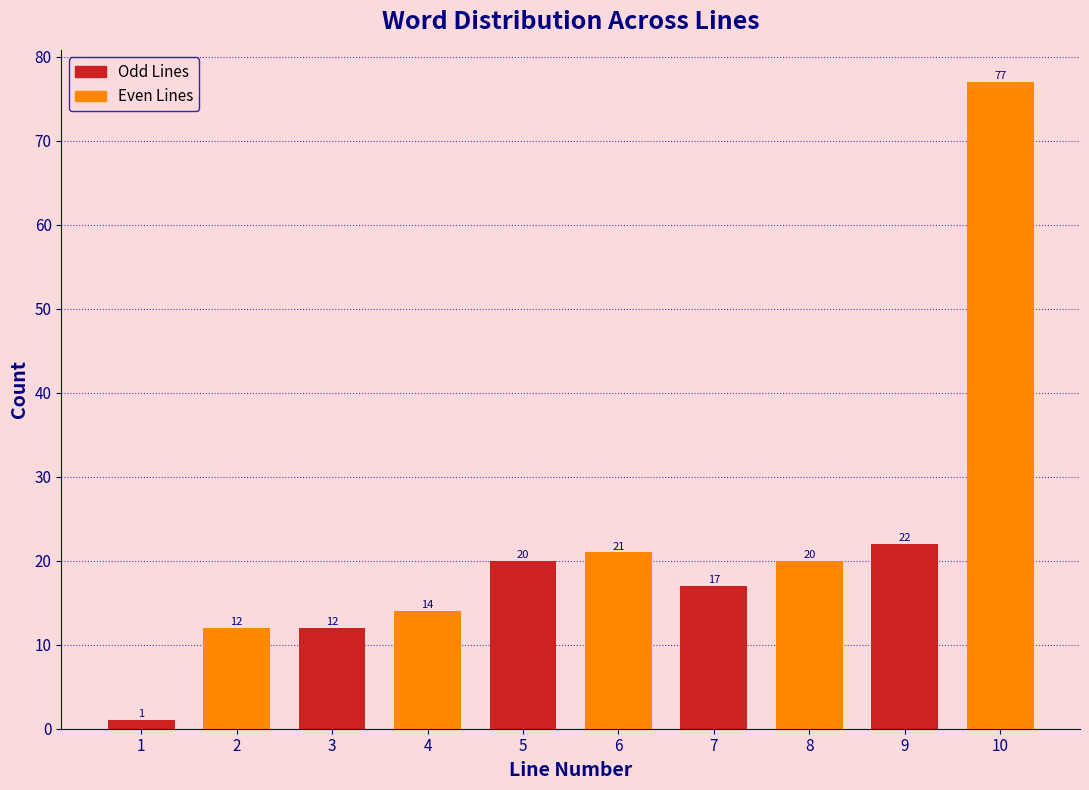

Reading left to right, transcribe all the data shown in this chart.

1	12	12	14	20	21	17	20	22	77